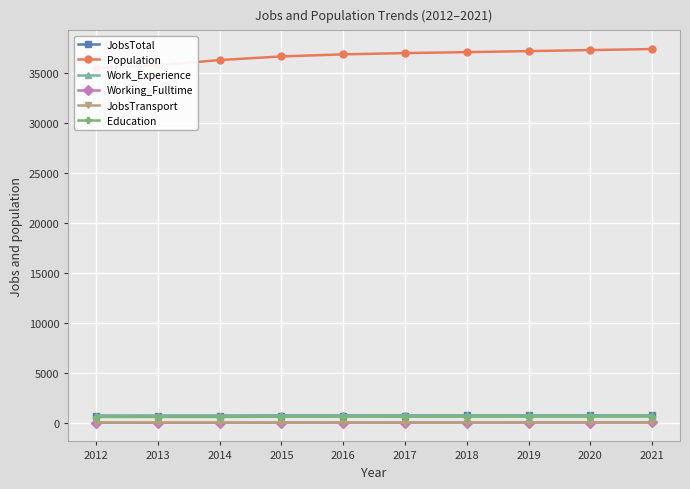

Between 2012 and 2013, which series saw the biggest shift?

Population